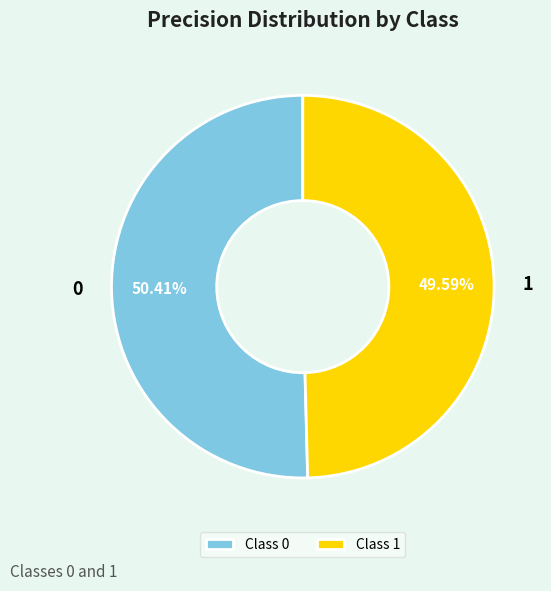

Is 0 the majority of the pie?

Yes